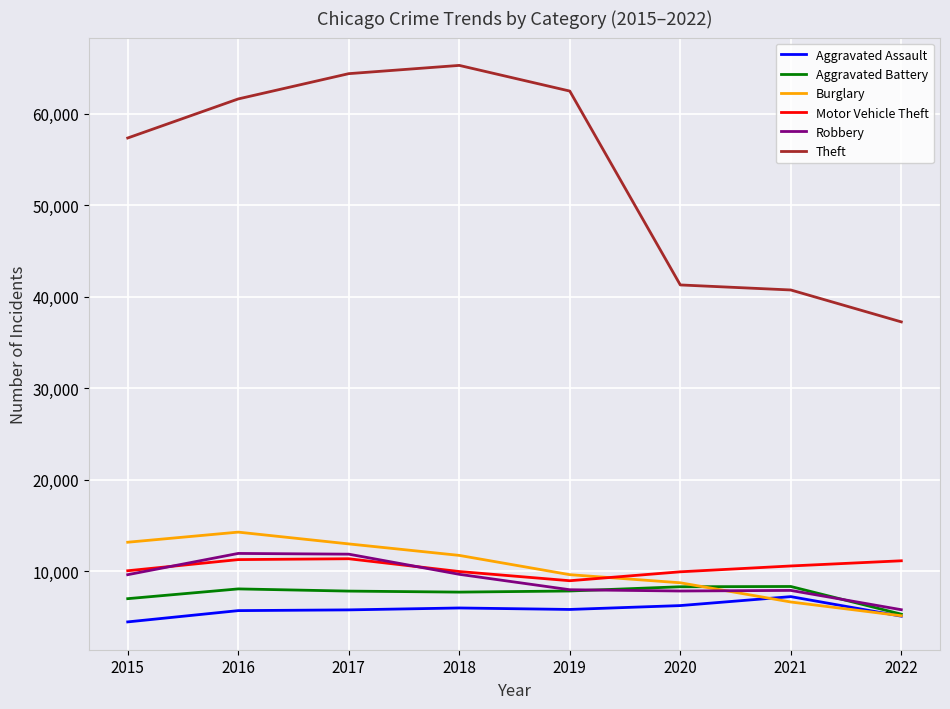

The value of Aggravated Assault at 2018 is 8962. True or false?

False